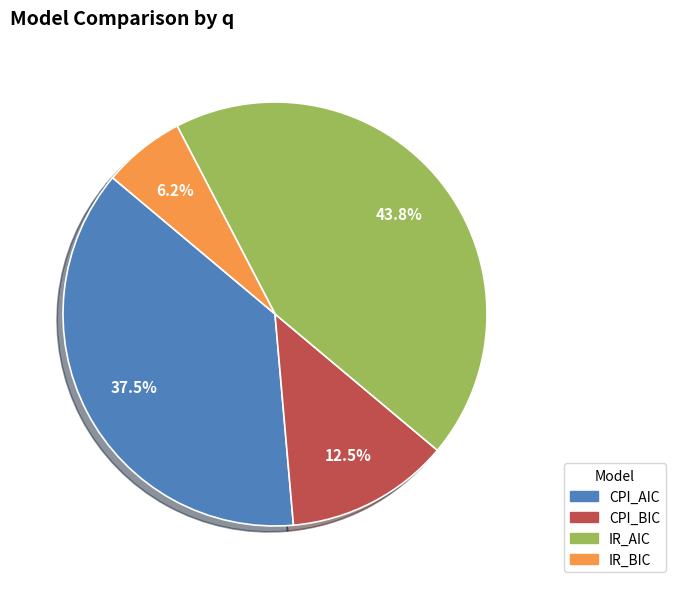

Approximately how many times larger is the value at IR_AIC compared to CPI_BIC?

3.5